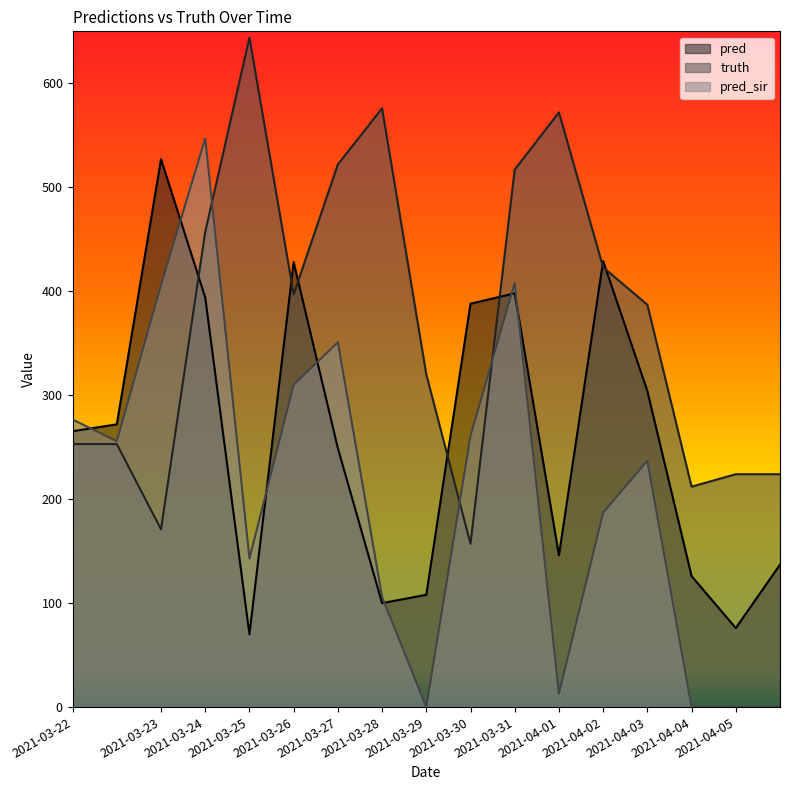

Which series has the widest spread of values?

pred_sir